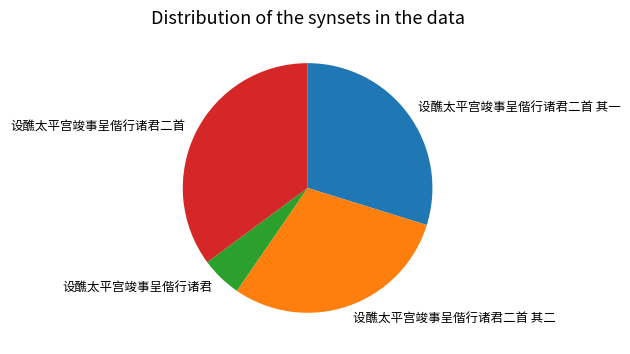

Does 设醮太平宫竣事呈偕行诸君二首 其一 account for over 50% of the chart?

No